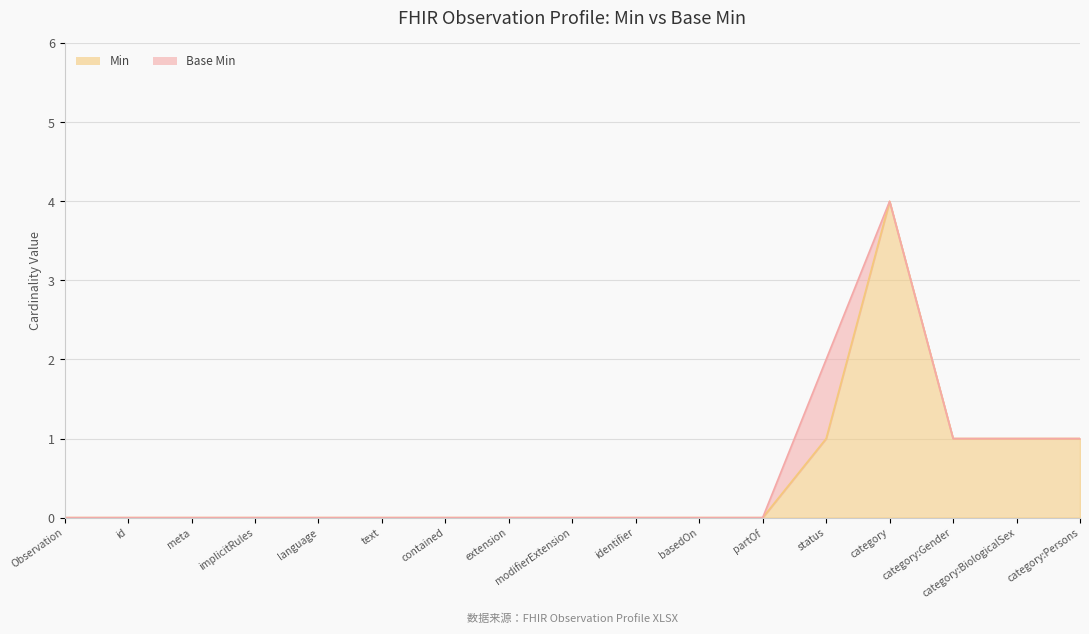

The value at category:BiologicalSex is 0. True or false?

False